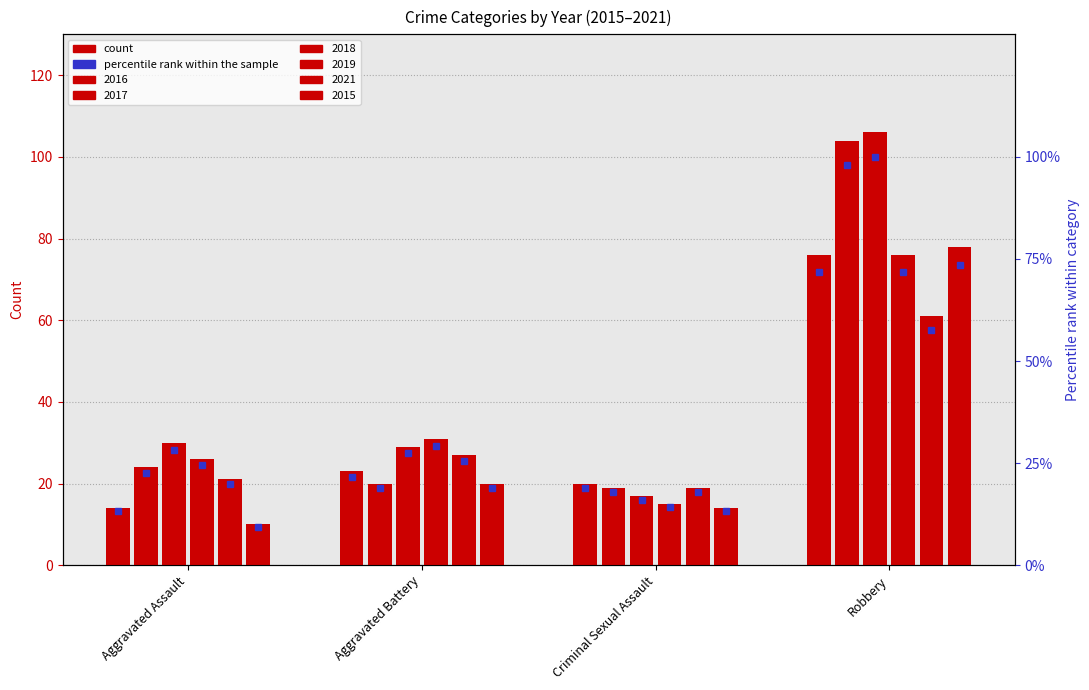

At how many categories does at least one series exceed 80?

1